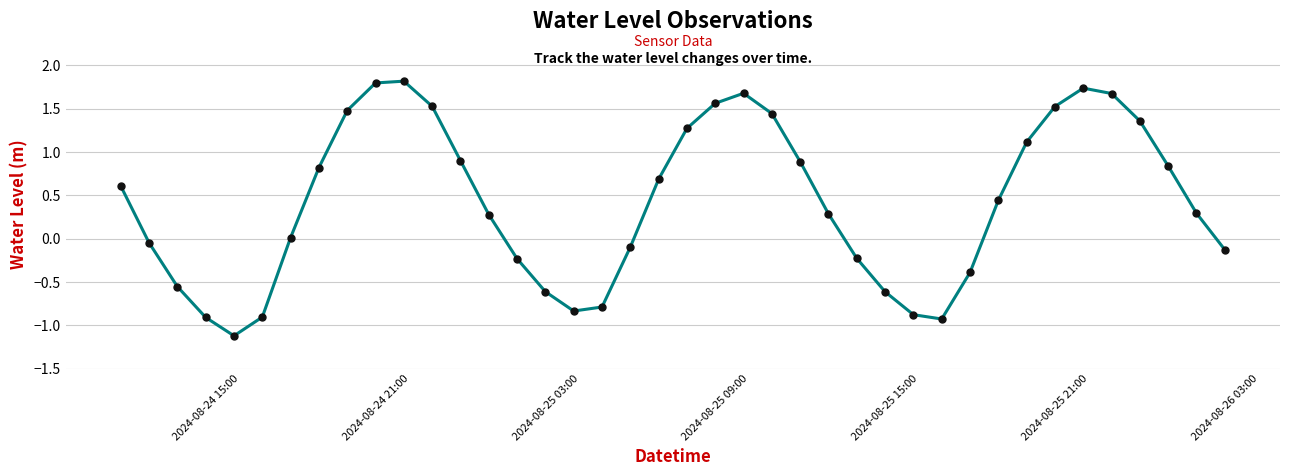

What is the maximum value shown in the chart?

1.8